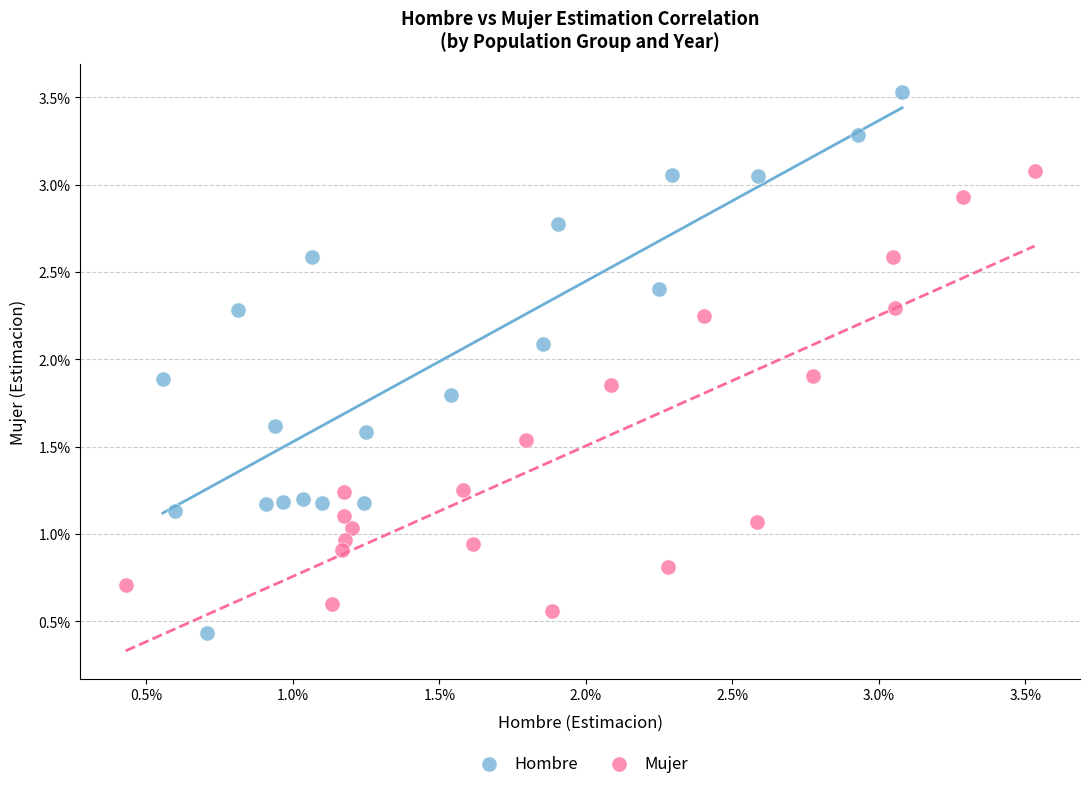

Which series contains the lowest Y value?

Hombre